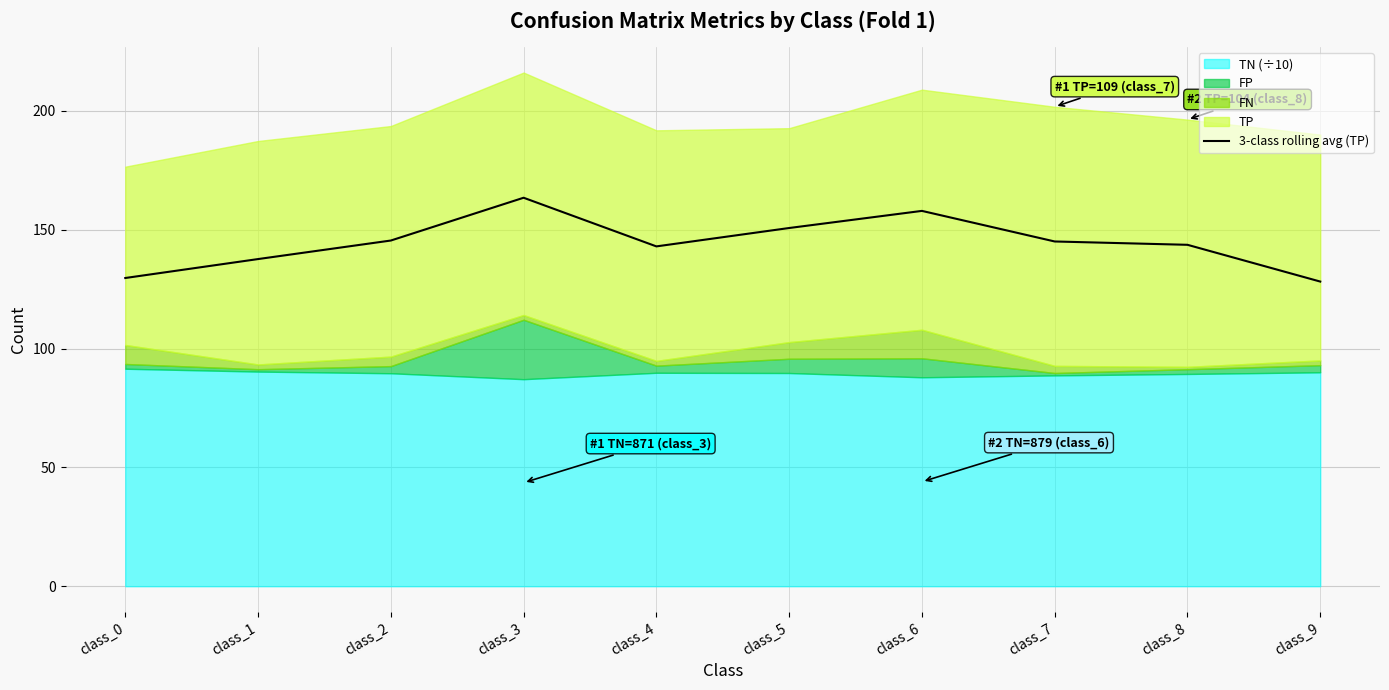

Reading left to right, transcribe all the data shown in this chart.

129.7	137.6	145.4	163.4	143.0	150.7	157.9	145.0	143.6	128.2